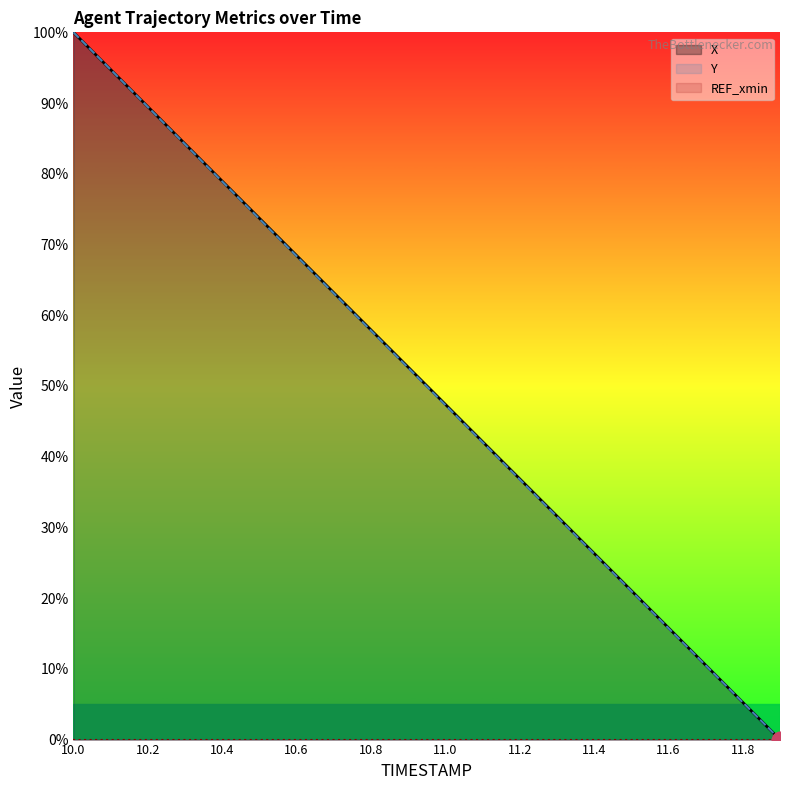

Which series has the largest total across all categories?

X